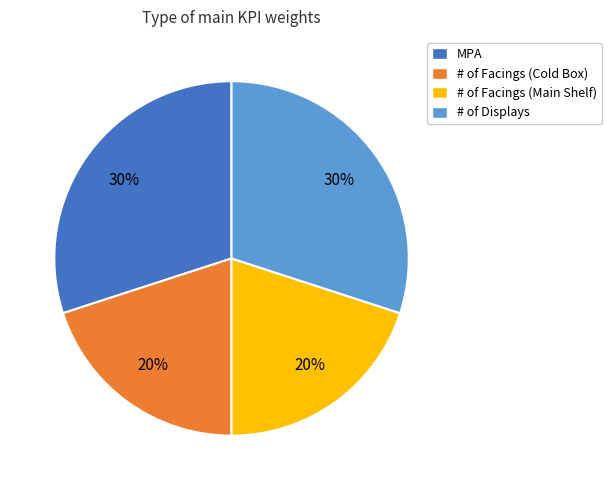

True or false: # of Displays accounts for 21% of the total.

False